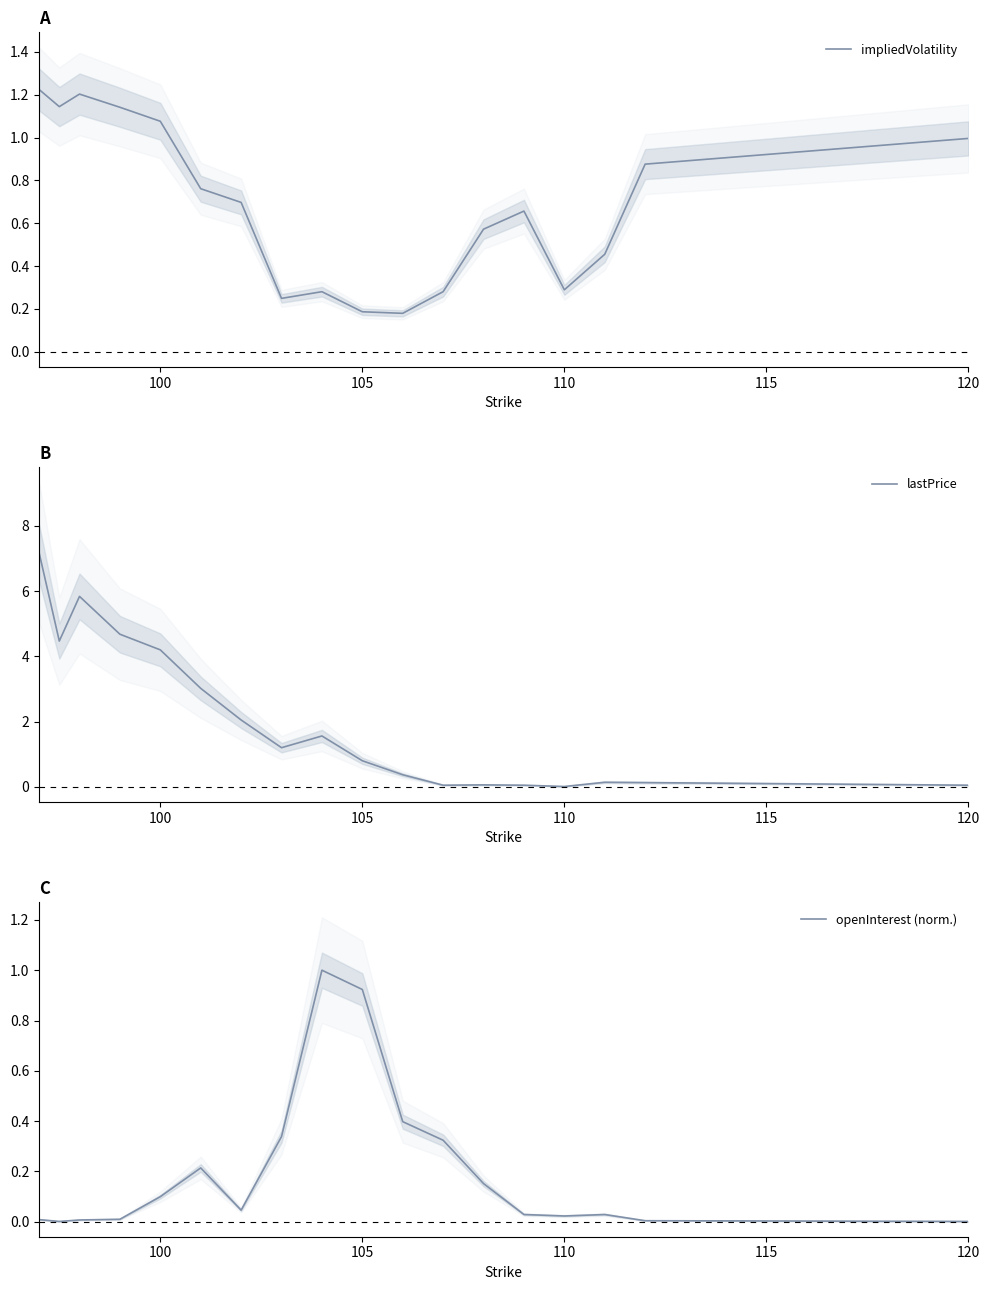

What is the highest value of the lastPrice series?

7.2